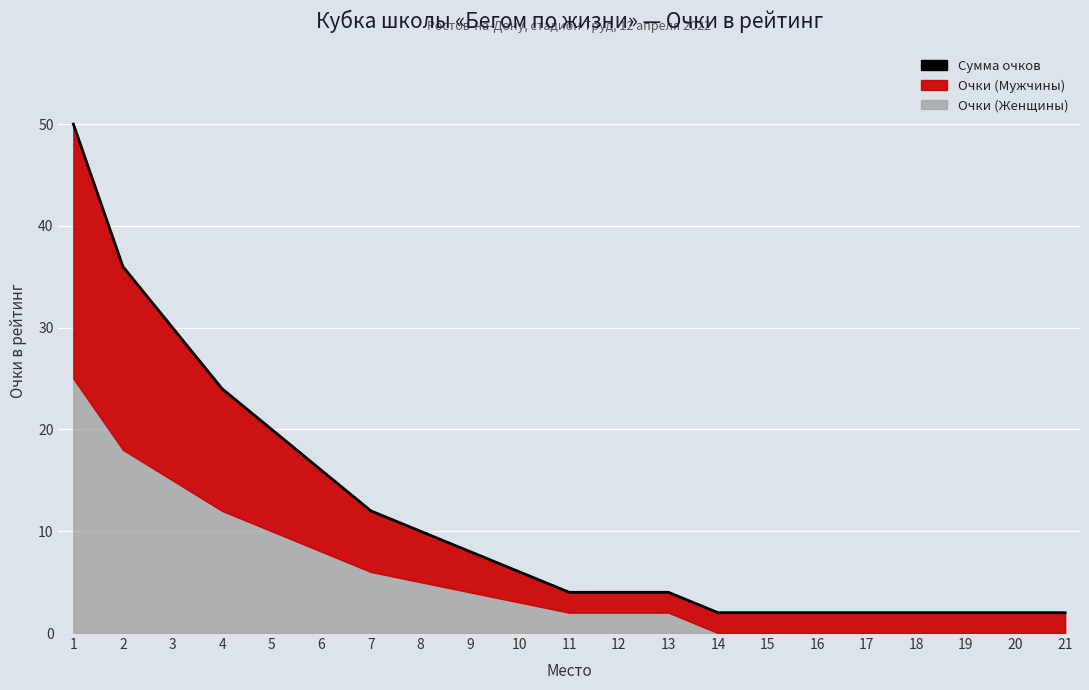

How many data points does each series have?

21